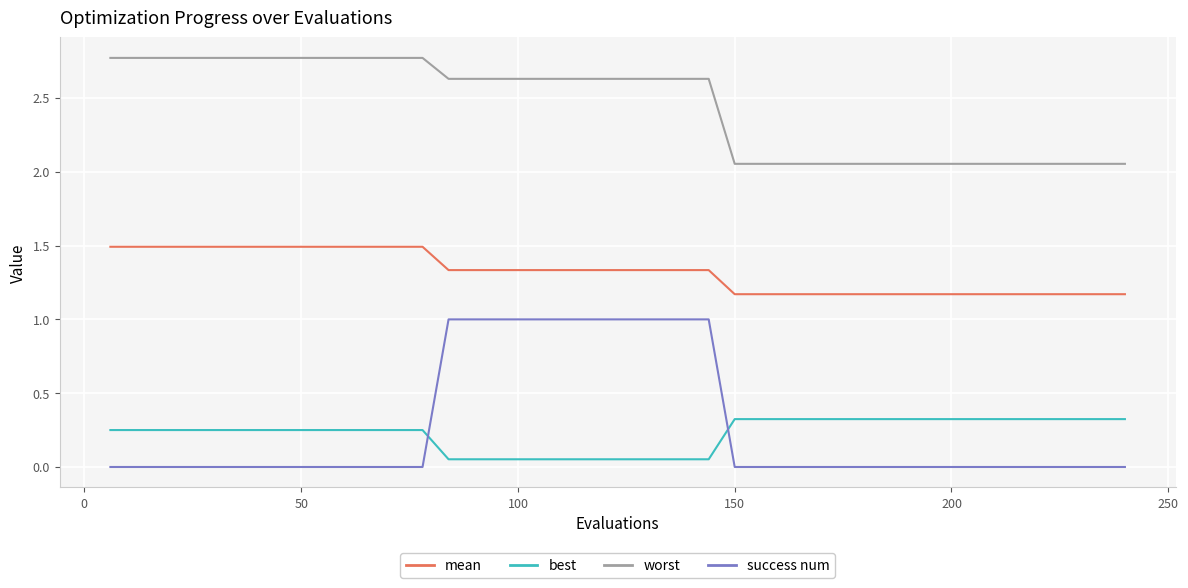

List the series in order of their peak value, highest first.

worst, mean, success num, best